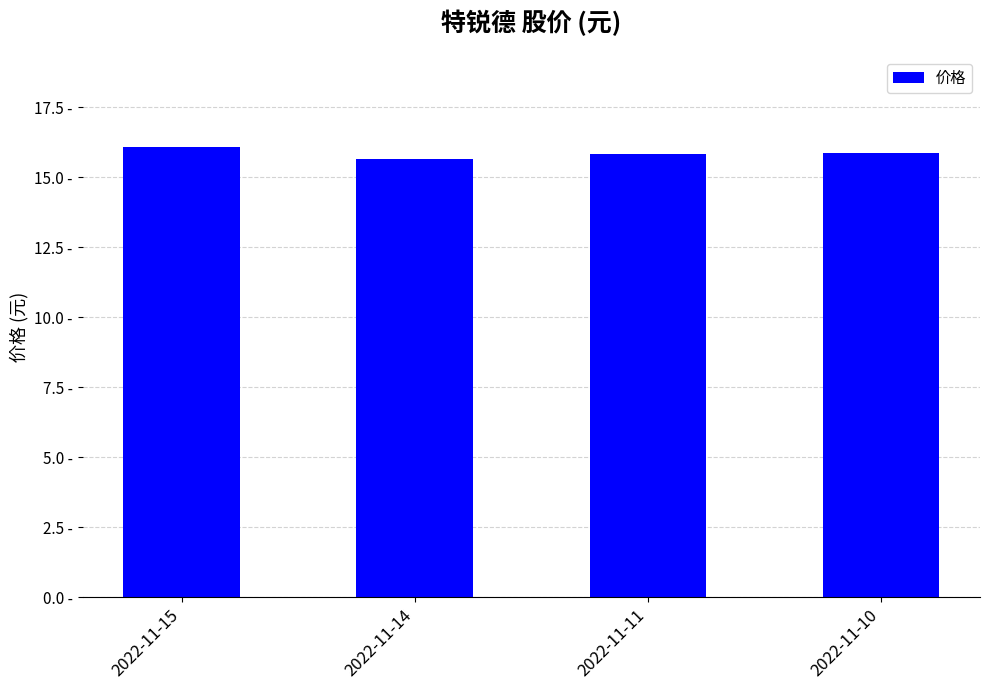

Reading right to left, what are all the values shown in this chart?

15.9	15.8	15.6	16.1